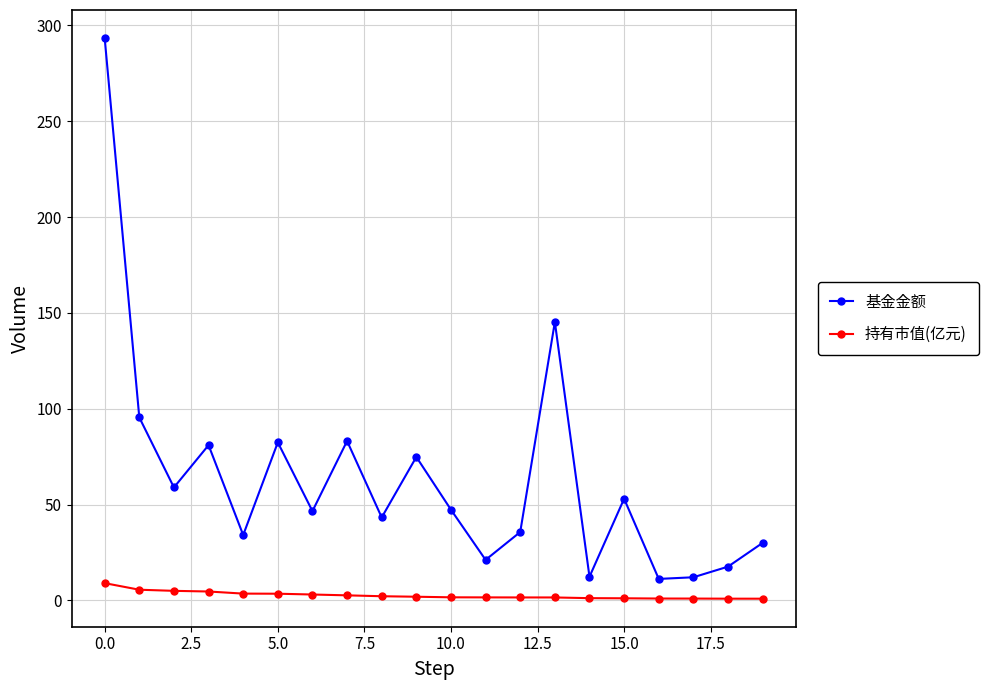

Which series has the largest total across all categories?

基金金额